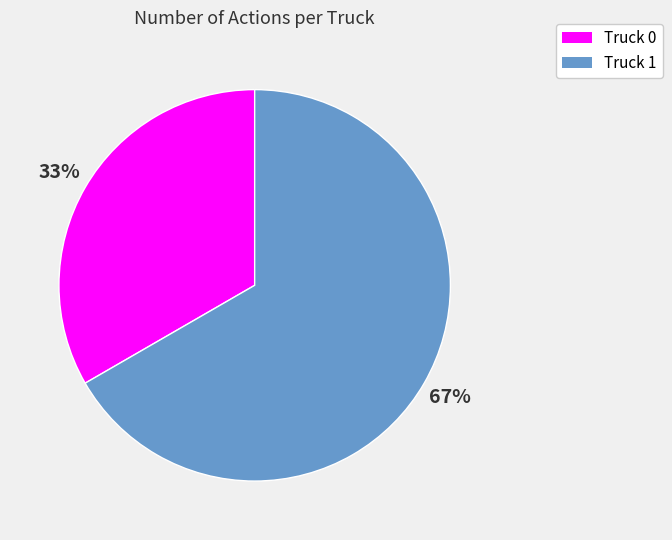

Which has a higher value, Truck 1 or Truck 0?

Truck 1